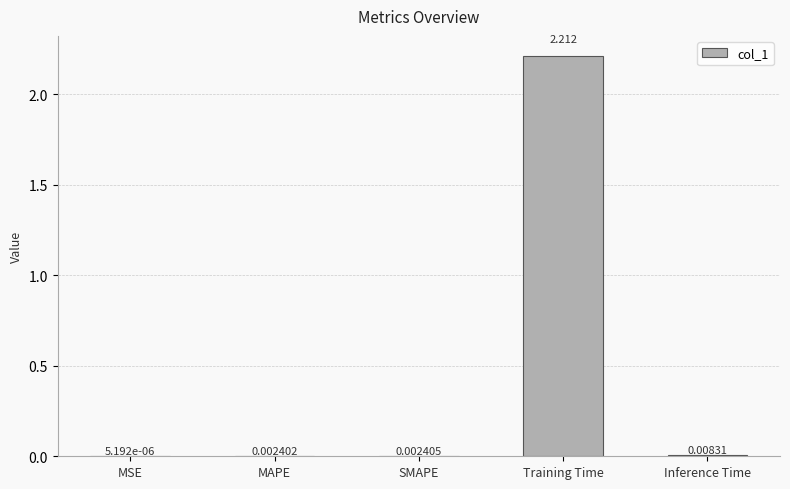

Which label corresponds to the largest value in the chart?

Training Time